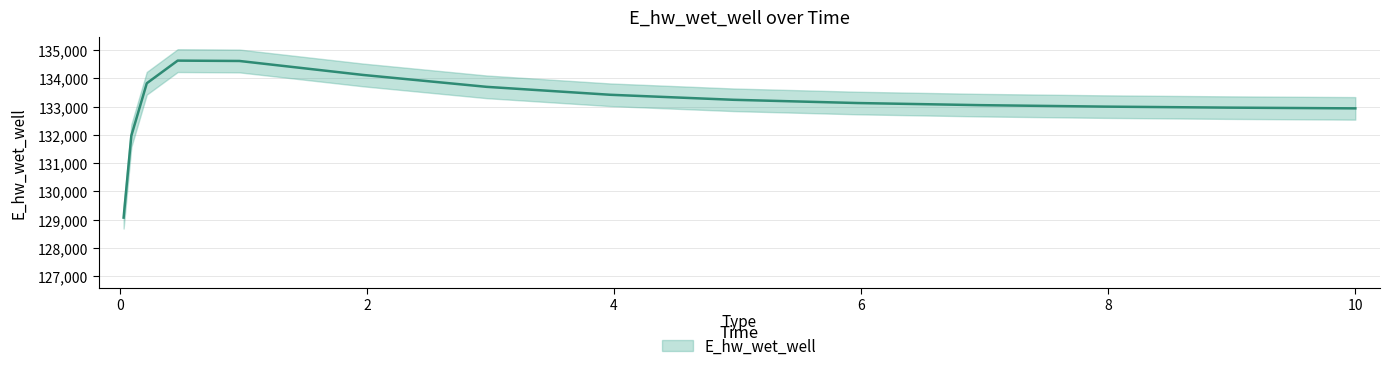

True or false: the data shows 183882.4 at 9.96875.

False